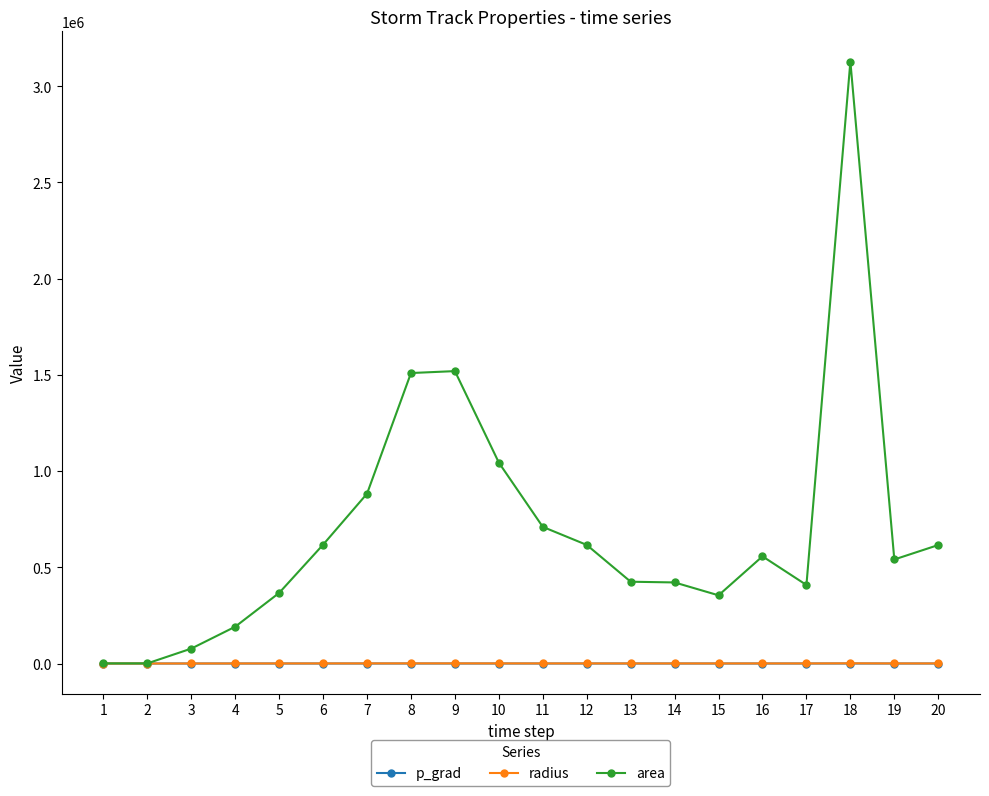

What is the value of the area point at the 20th from the left?

615625.0